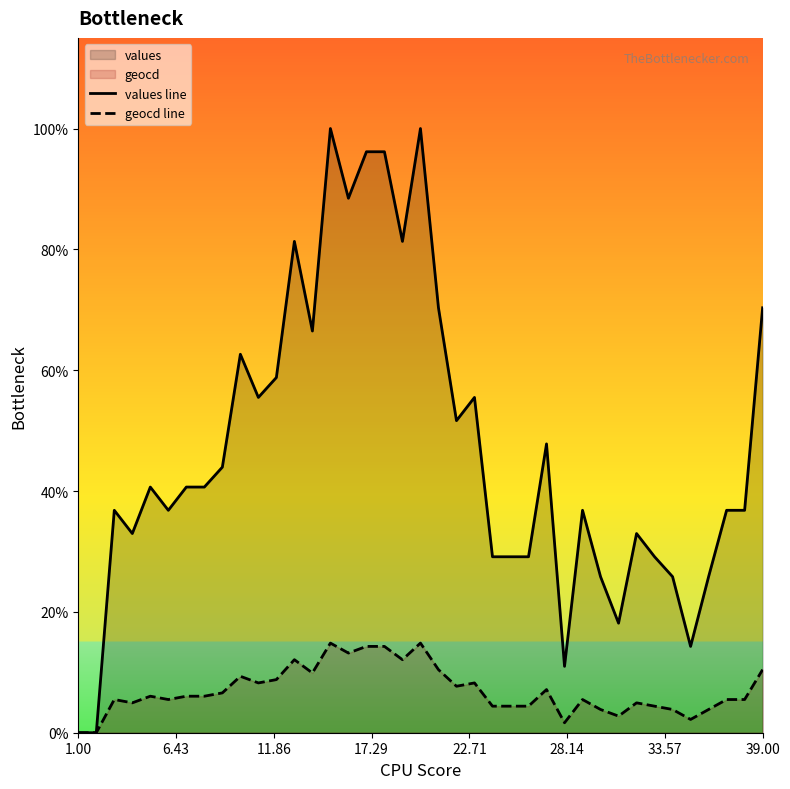

Rank the series by their maximum value, from highest to lowest.

values line, geocd line